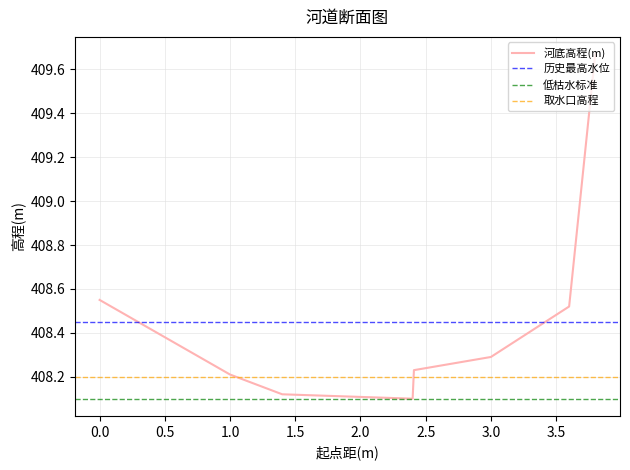

Reading left to right, what are all the values shown in this chart?

408.6	408.2	408.1	408.1	408.2	408.3	408.5	409.7